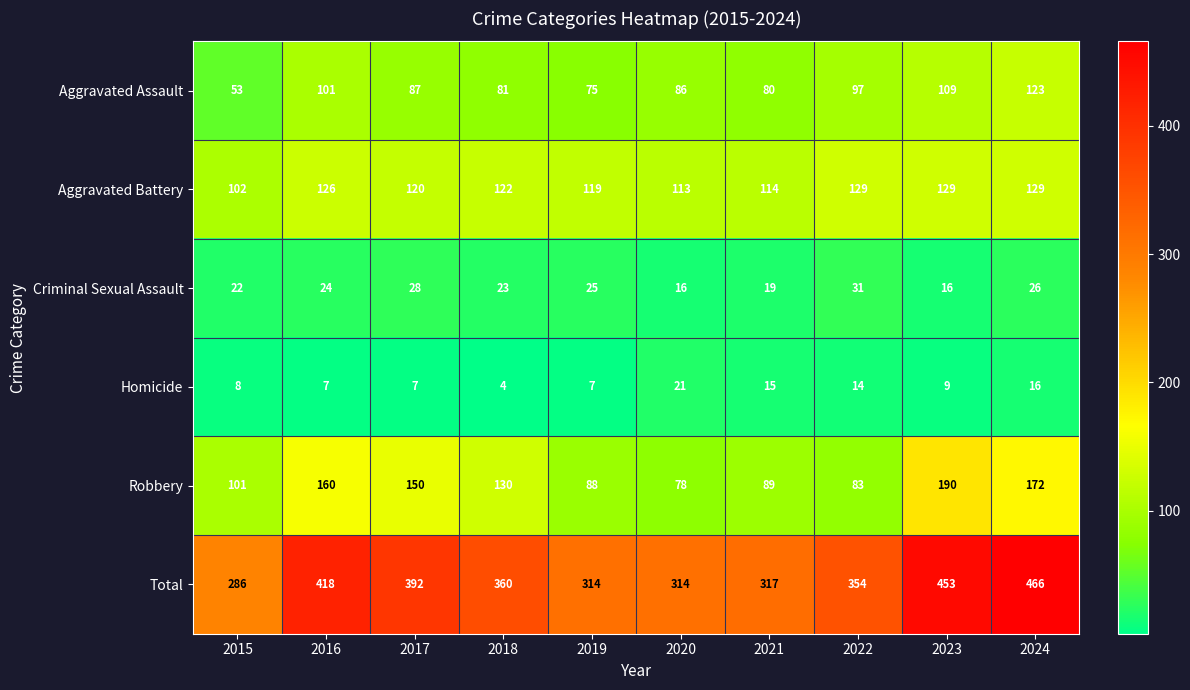

Which category has the highest value across all series?

2024